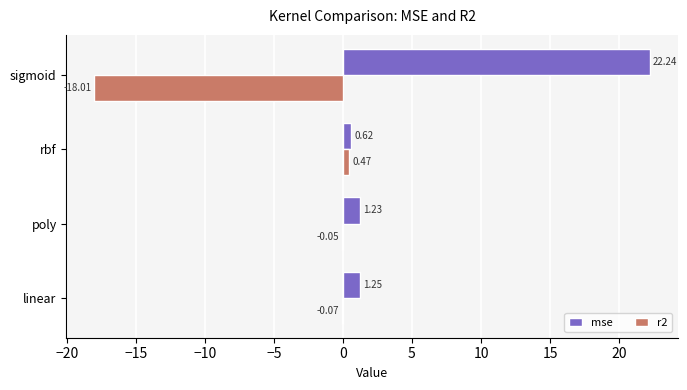

Which series has the largest total across all categories?

mse